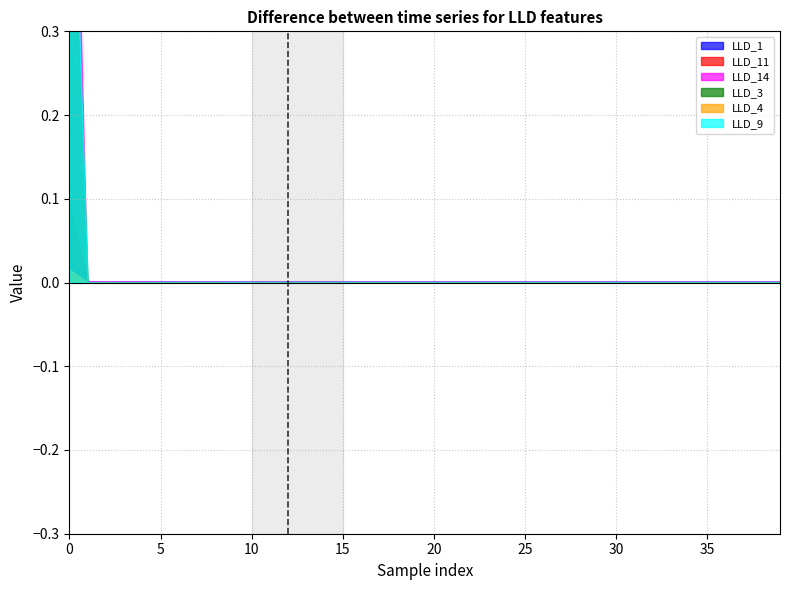

At which category does the chart reach its minimum across all series?

1